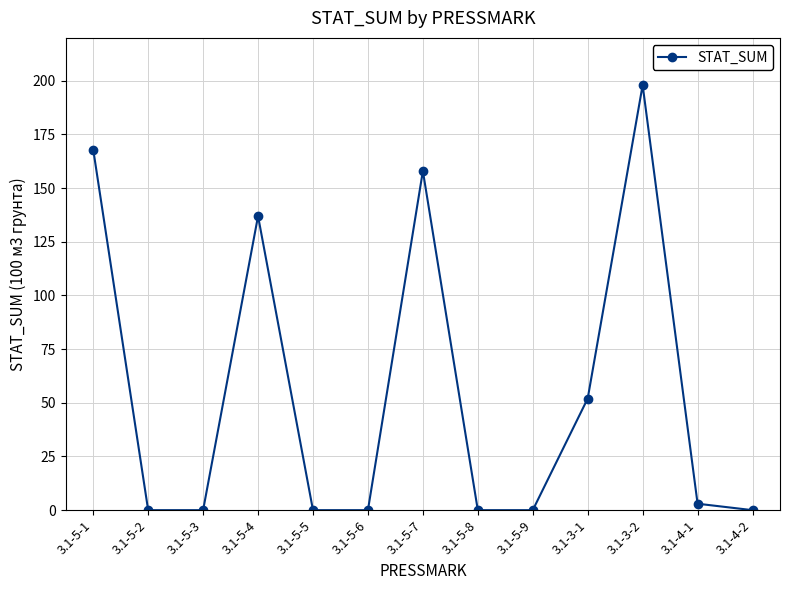

What is the sum of all values?

716